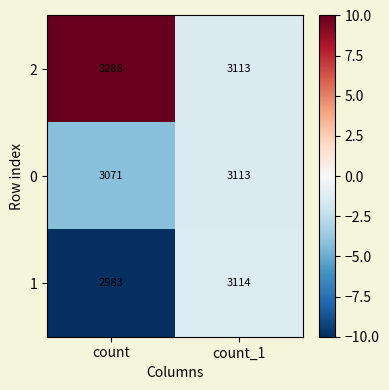

Reading left to right, what are all the values shown in this chart?

2: 3286	3113
0: 3071	3113
1: 2983	3114